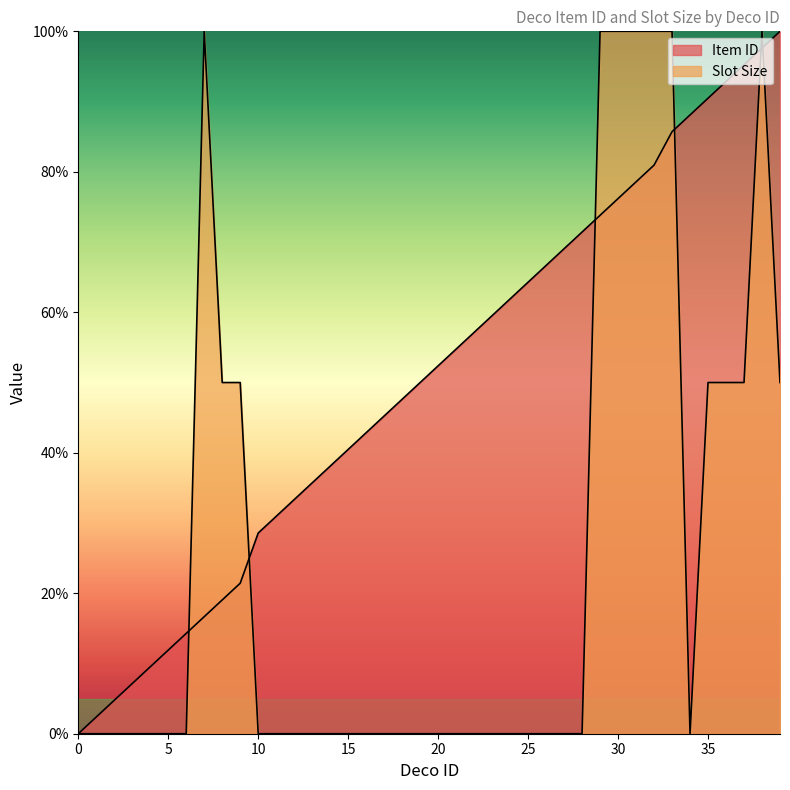

How many times do Item ID and Slot Size cross each other?

6